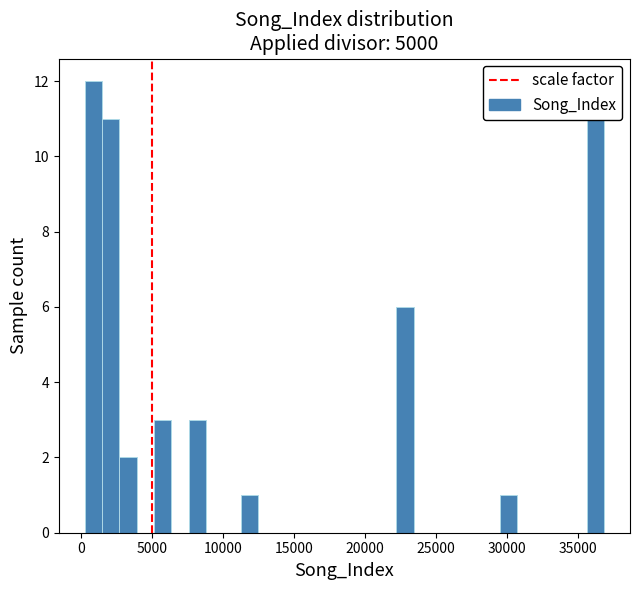

Around what value on the x-axis is the tallest bar? Give the approximate position of its centre, as read against the axis.

1000